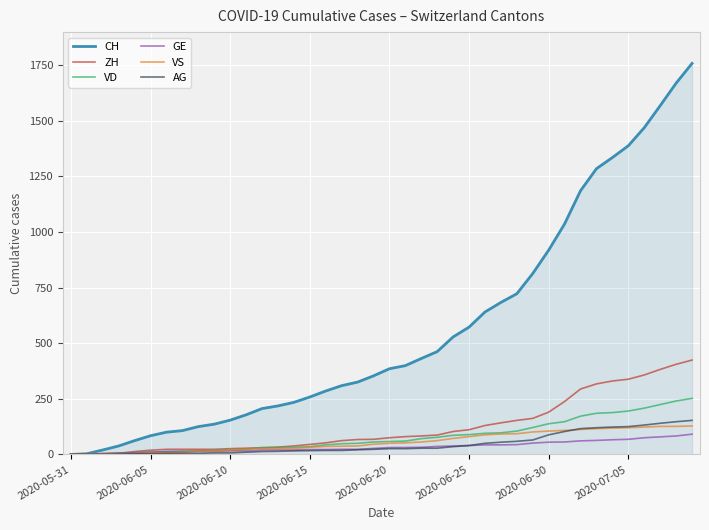

What is the difference between the maximum and minimum values in the AG series?

153